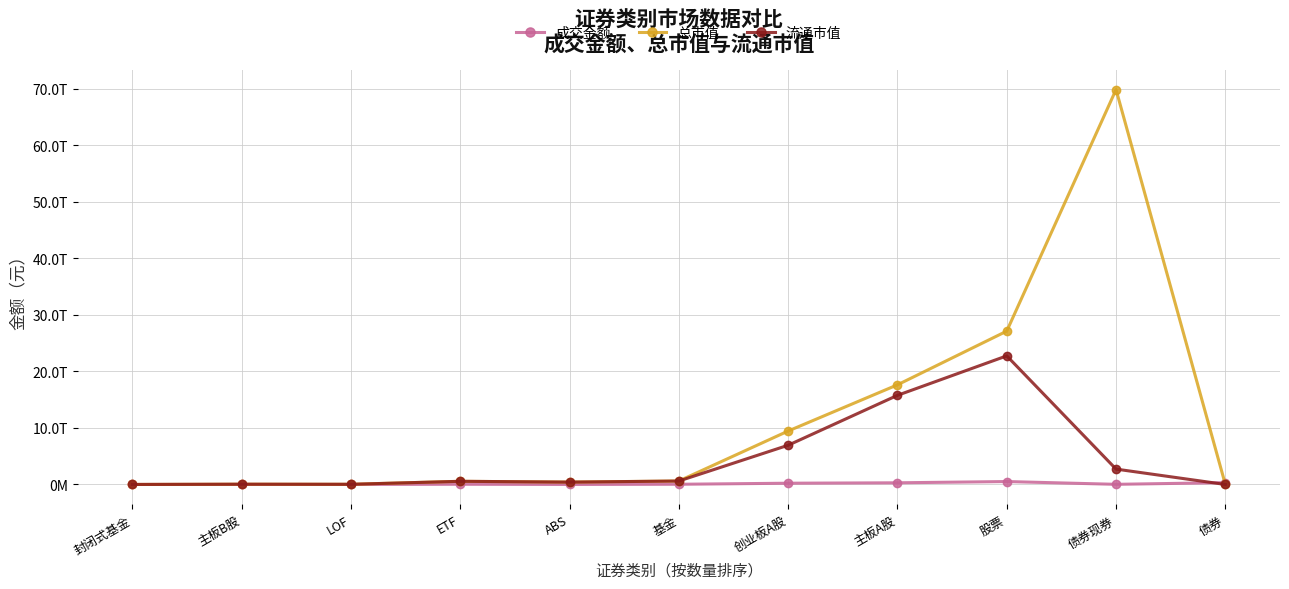

List the series in order of their overall mean, highest first.

总市值, 流通市值, 成交金额